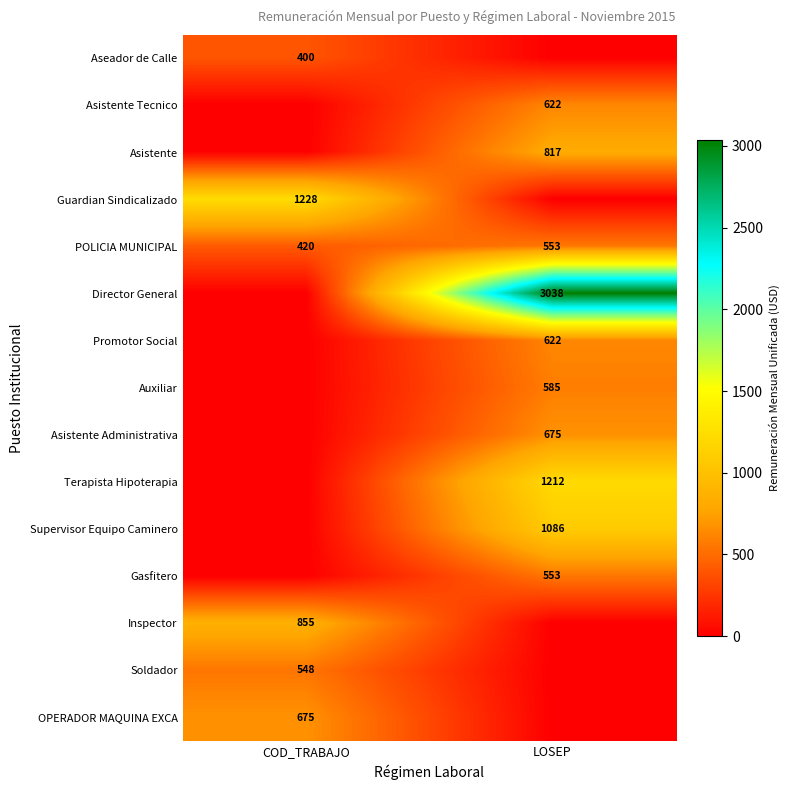

Is it true that Supervisor Equipo Caminero equals 327 at LOSEP?

False